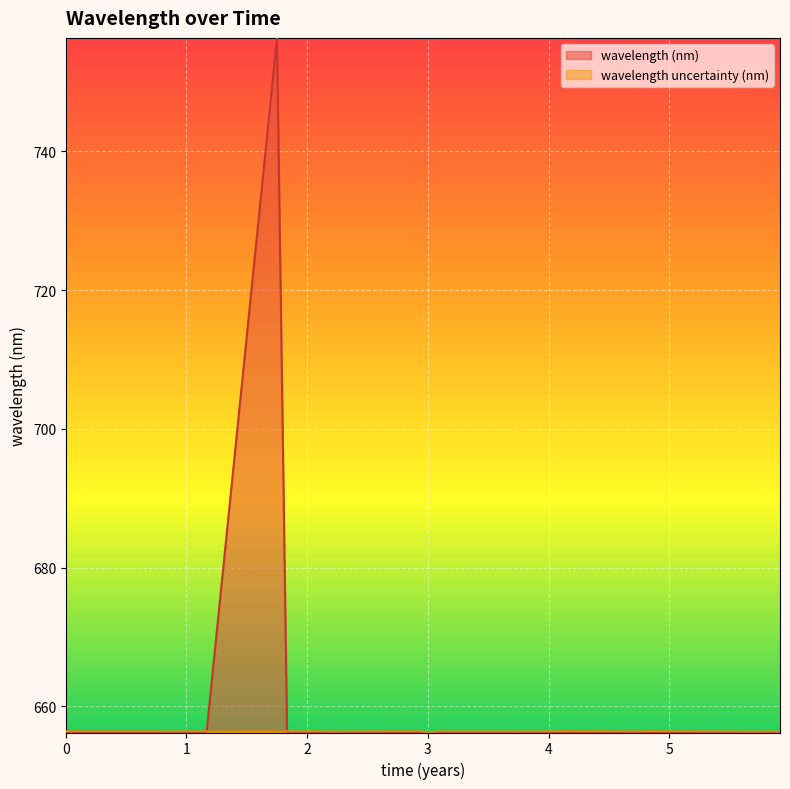

Which series has the widest spread of values?

wavelength (nm)